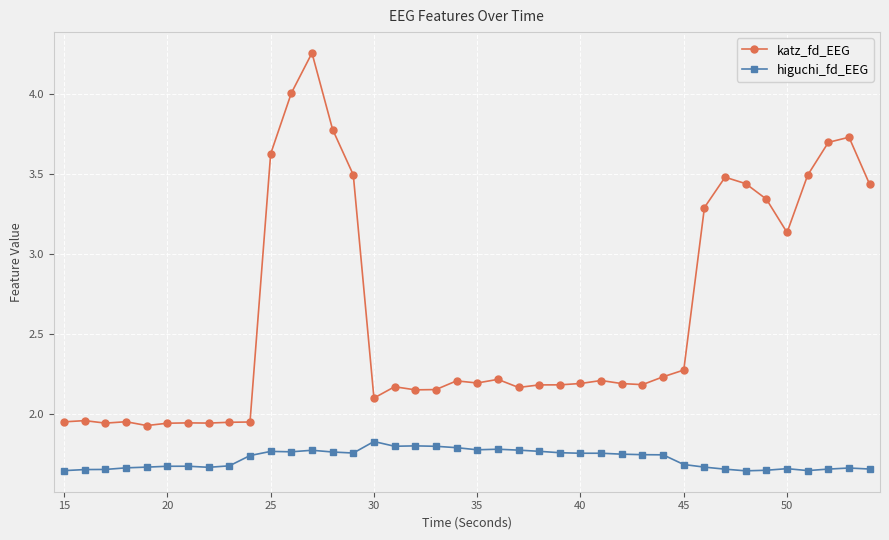

What is the sum of all katz_fd_EEG values?

104.6